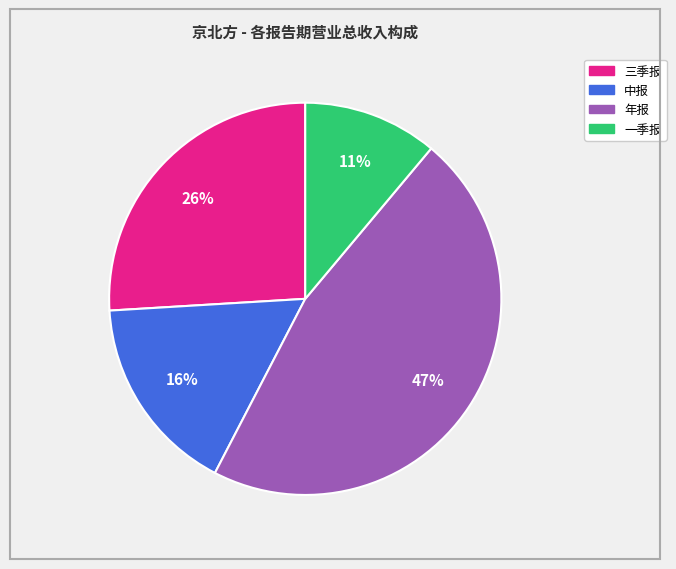

Does any single category account for the majority?

No